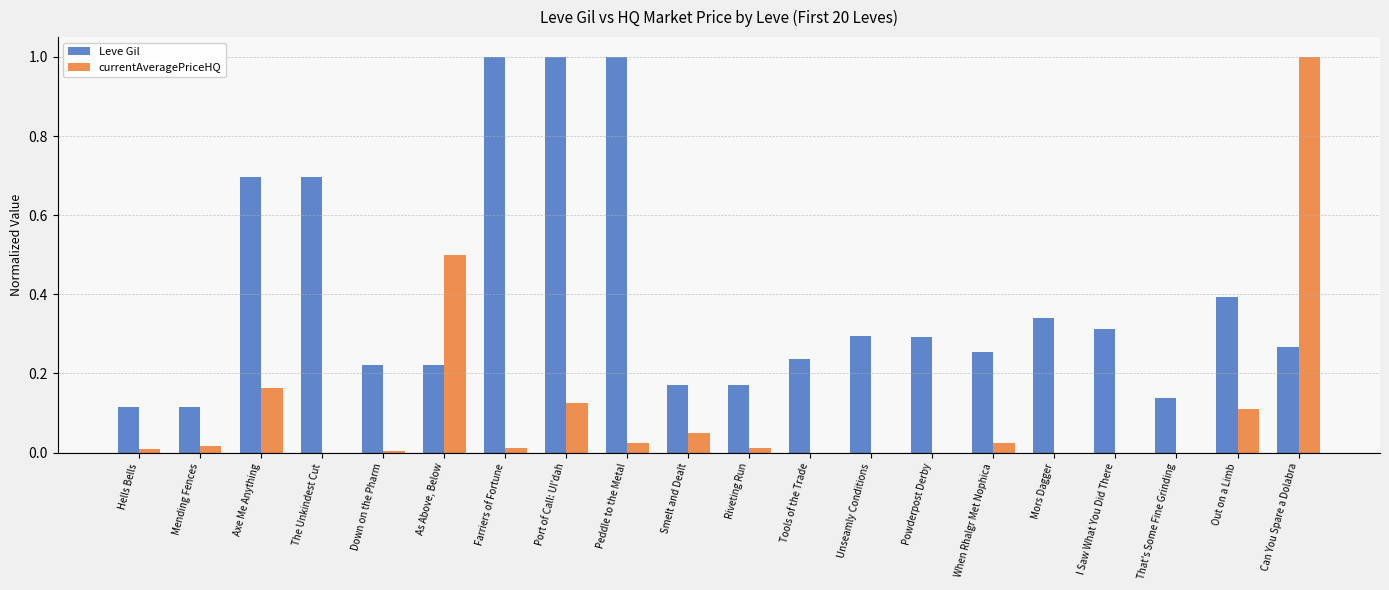

Are the bars grouped side by side (vs. stacked)?

Yes